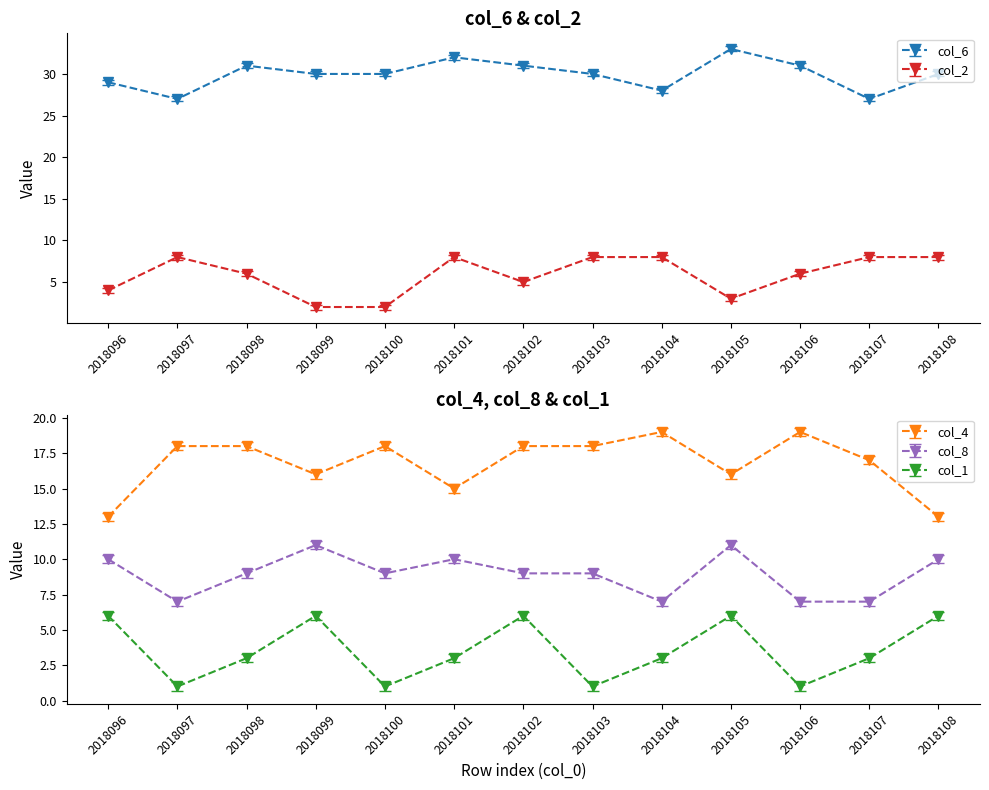

At which category does the chart reach its peak across all series?

2018105